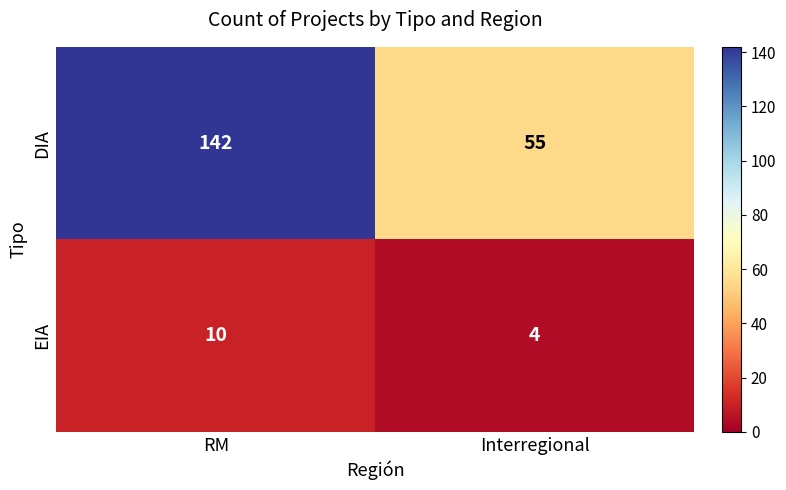

List the series in order of their peak value, highest first.

DIA, EIA